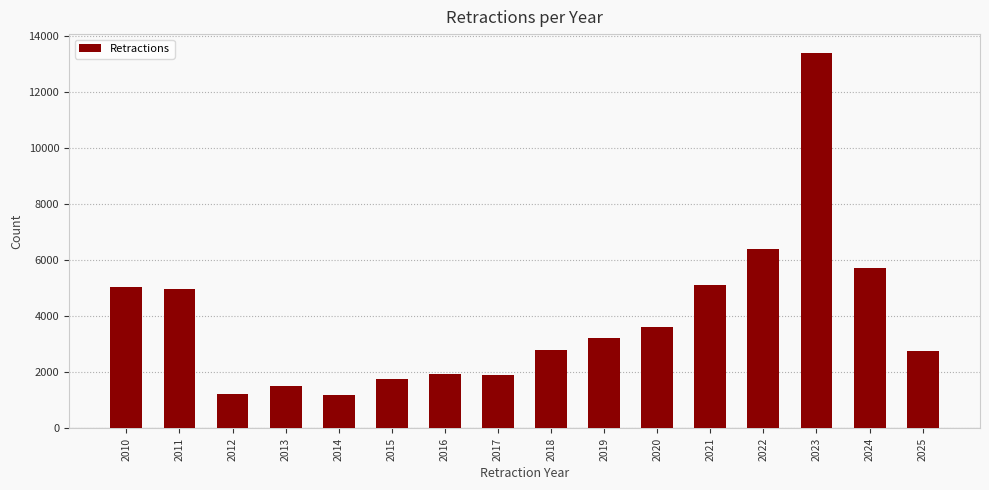

How many values are below 3227?

8